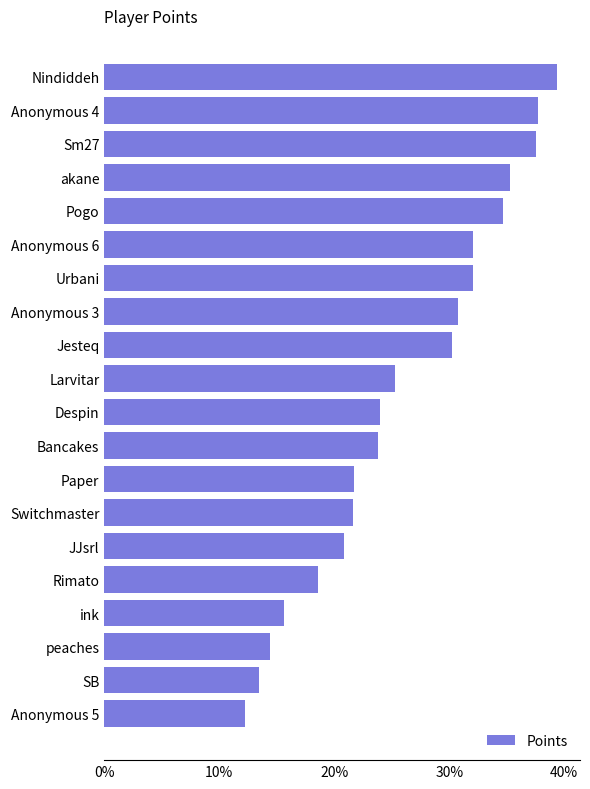

How many data points are less than 505?

10